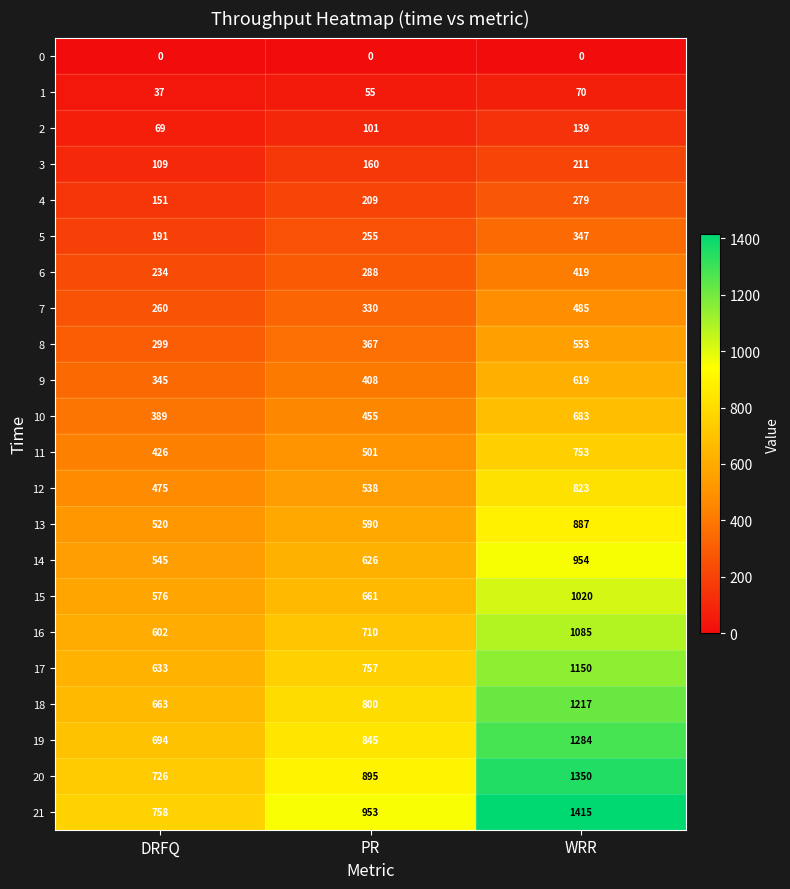

What is the lowest value of the 9 series?

345